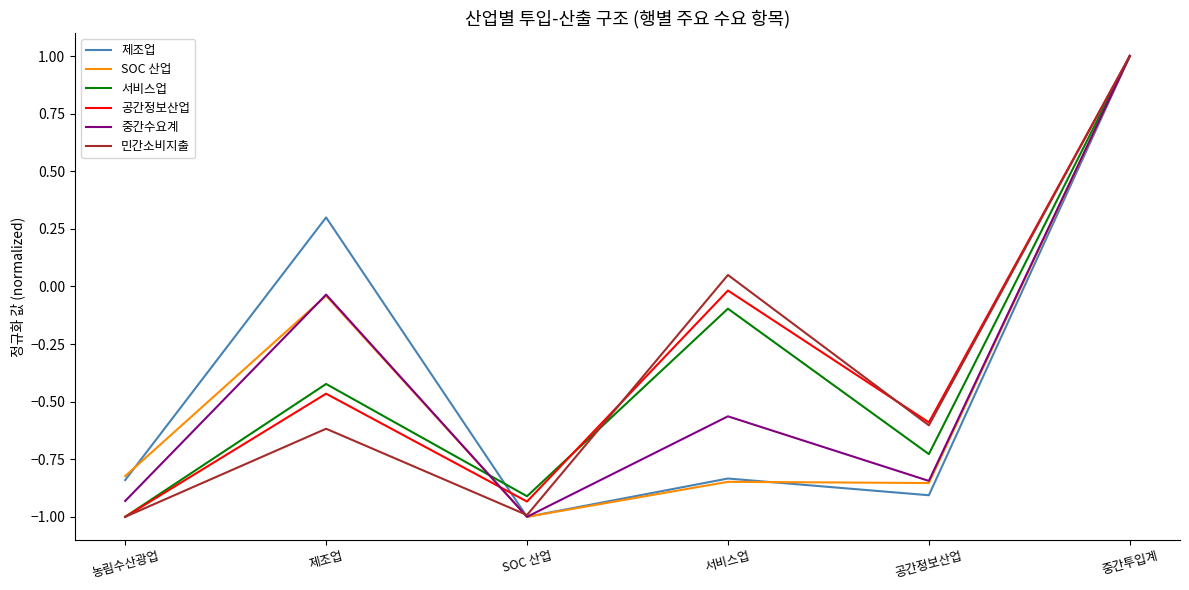

List the labels in order of 중간수요계 value, smallest first.

SOC 산업, 농림수산광업, 공간정보산업, 서비스업, 제조업, 중간투입계